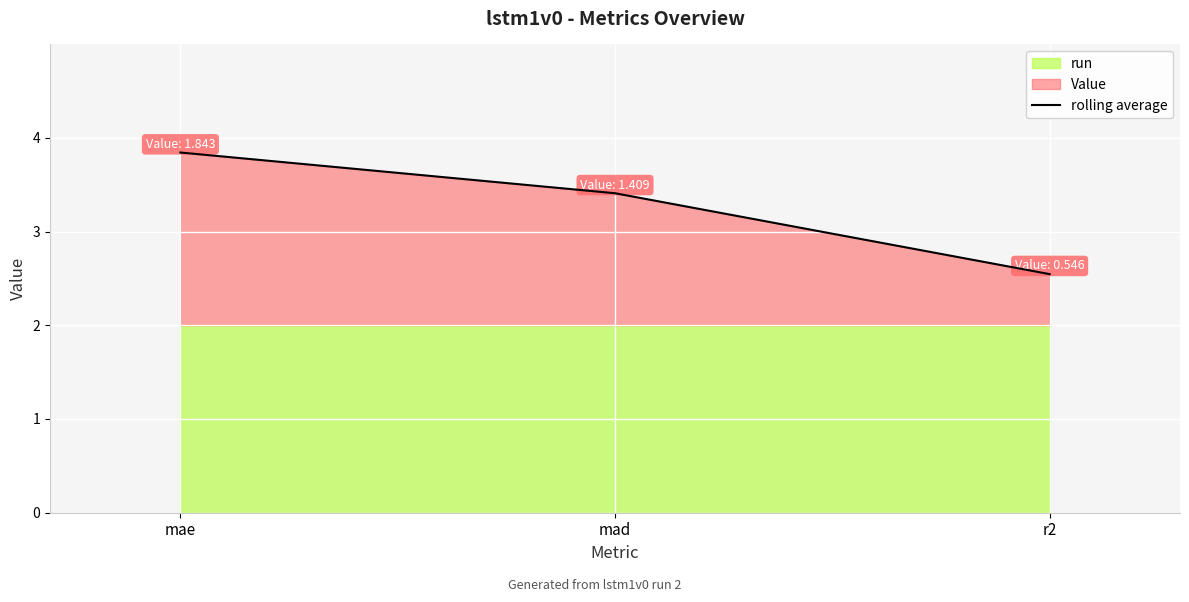

Read the value at mad.

3.4